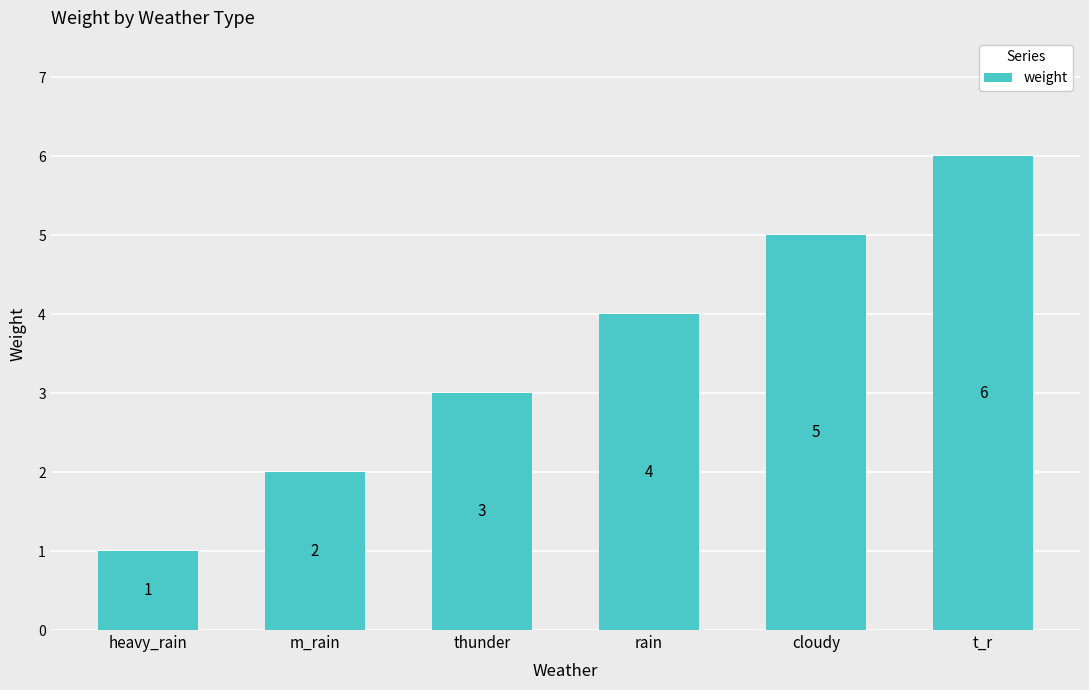

Approximately how many times larger is the value at cloudy compared to heavy_rain?

5.0